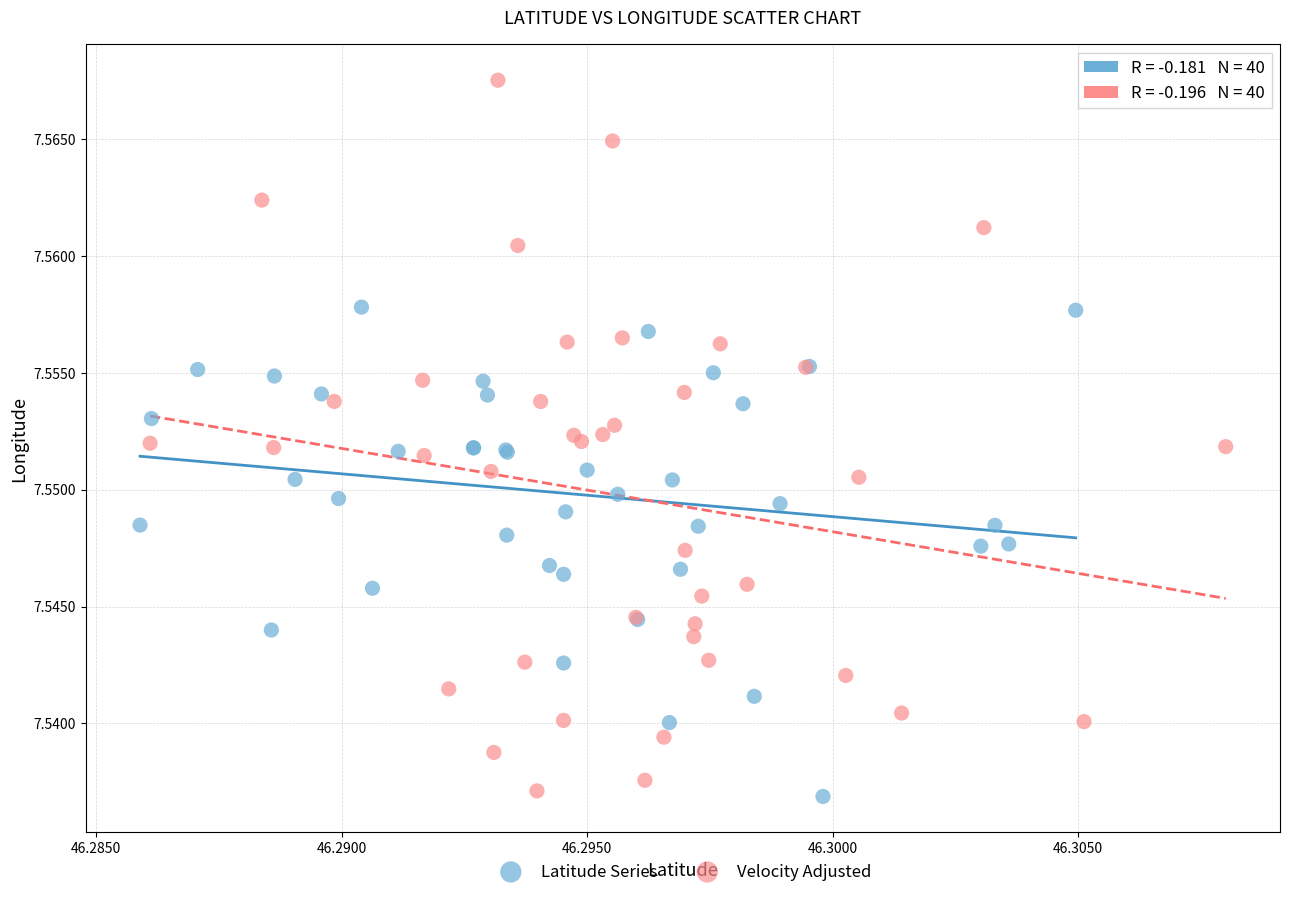

Which series contains the highest Y value?

Velocity Adjusted